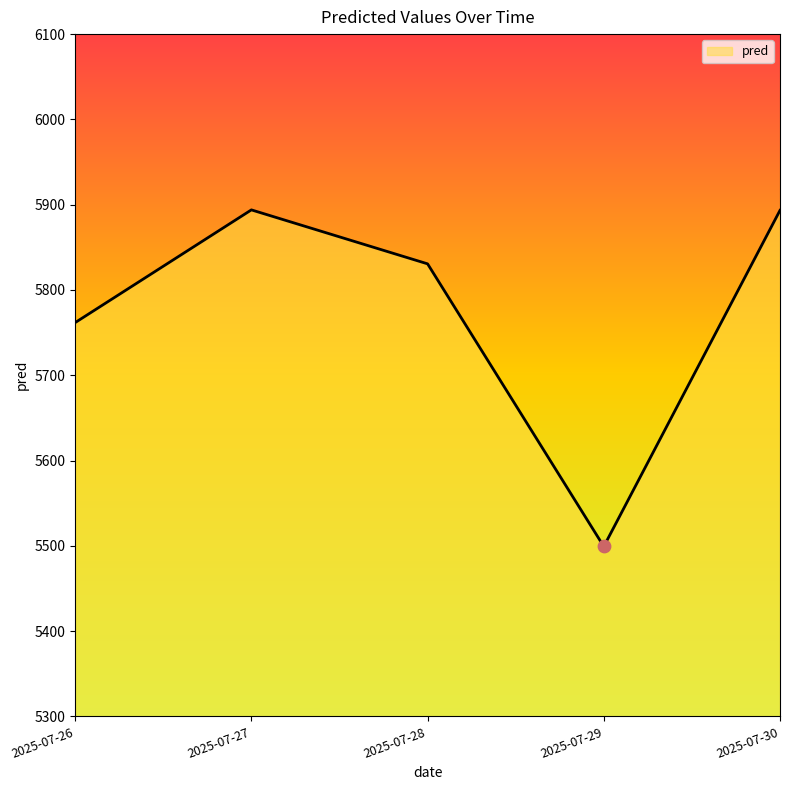

What is the change in value from 2025-07-26 to 2025-07-30?

+131.6